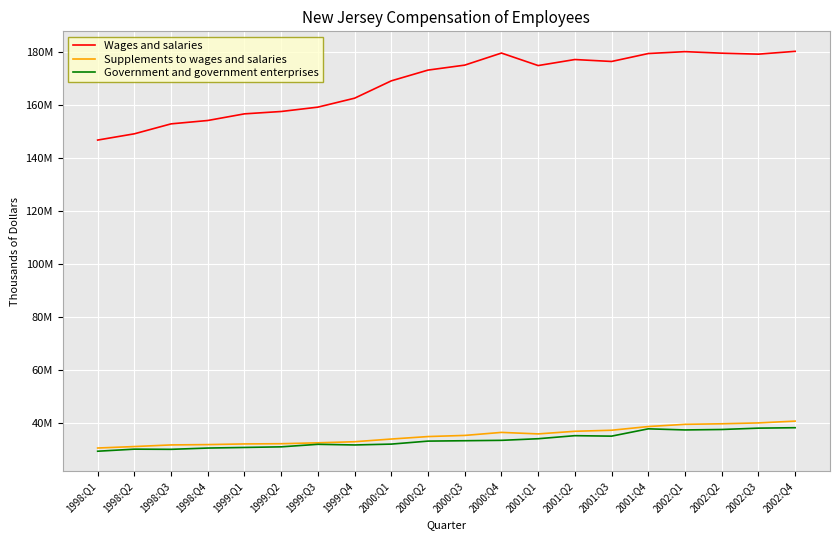

Does the chart display data point markers on the line(s)?

No